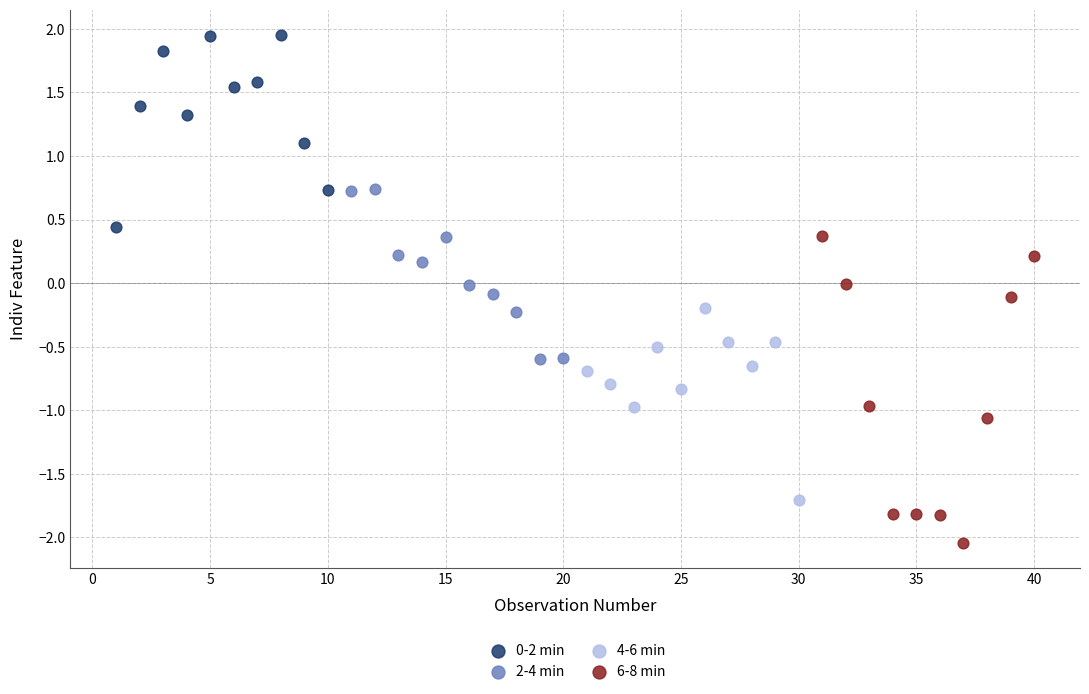

Which series has the largest Y range (max minus min)?

6-8 min